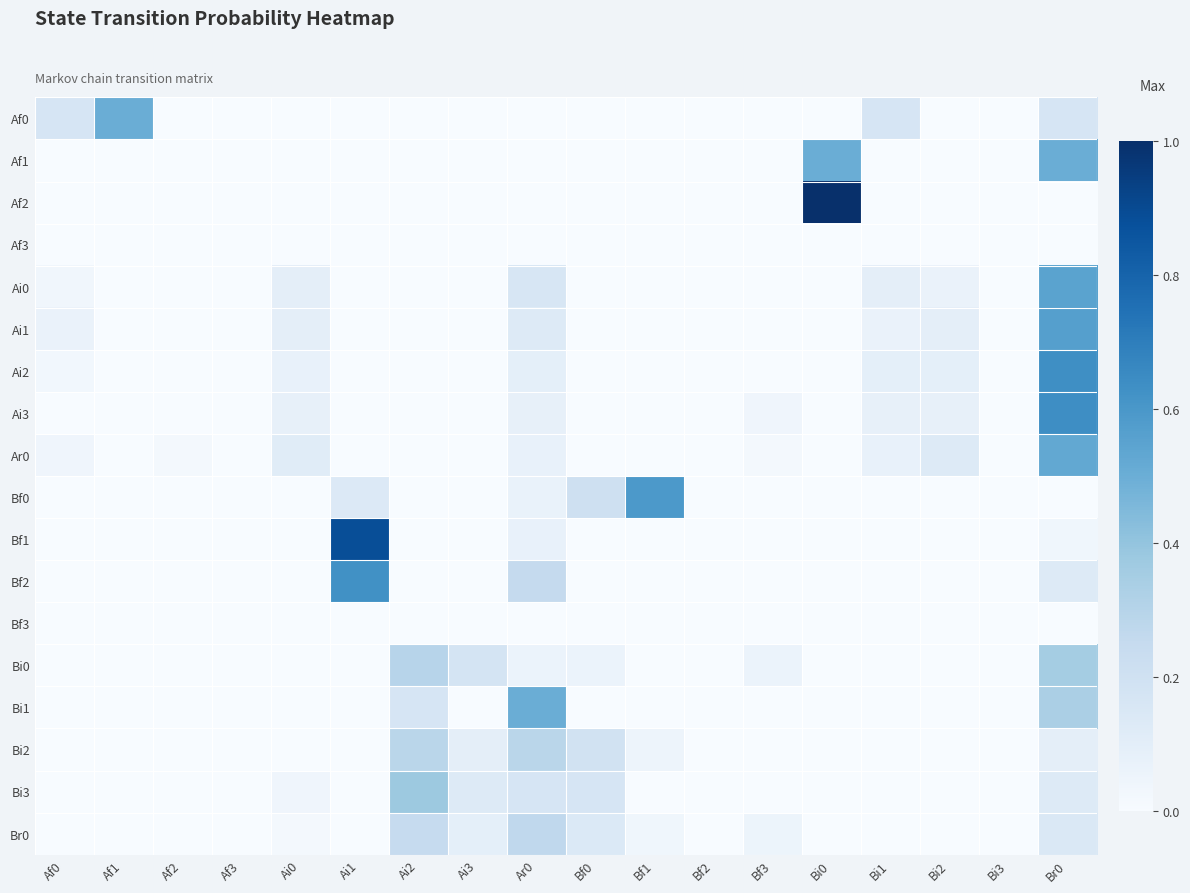

How many data points does each series have?

18